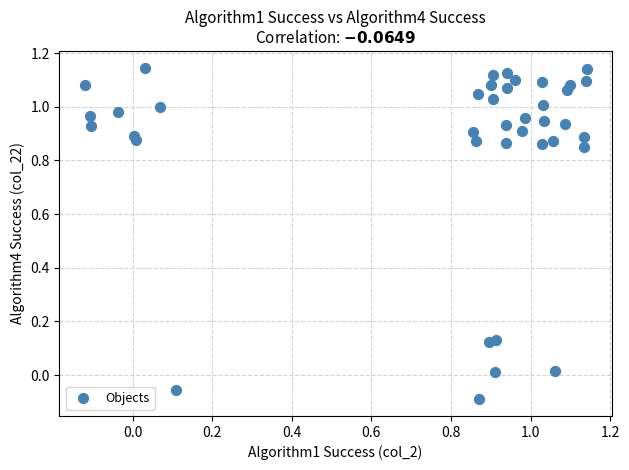

What is the range of X values (max minus min)?

1.3